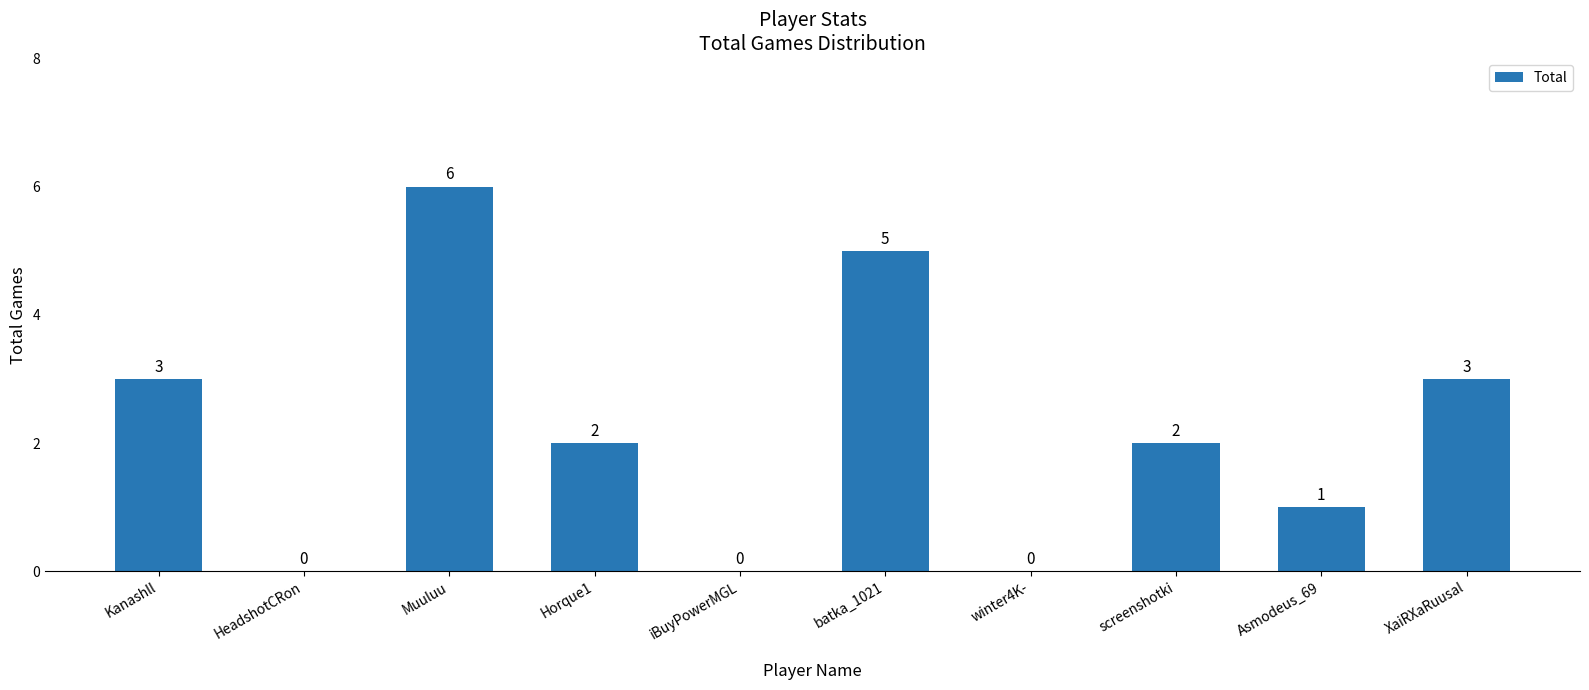

What is the maximum value shown in the chart?

6